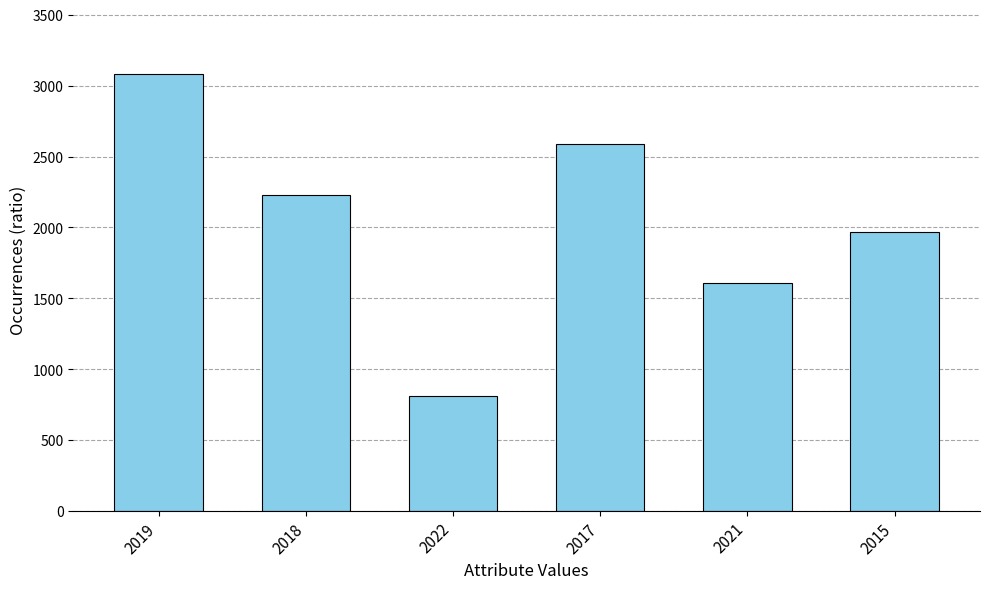

Approximately how many times larger is the value at 2017 compared to 2021?

1.6